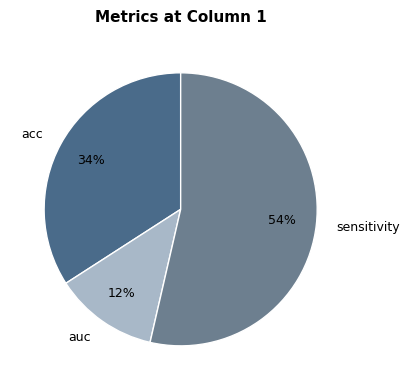

The acc slice represents 41% of the pie. True or false?

False